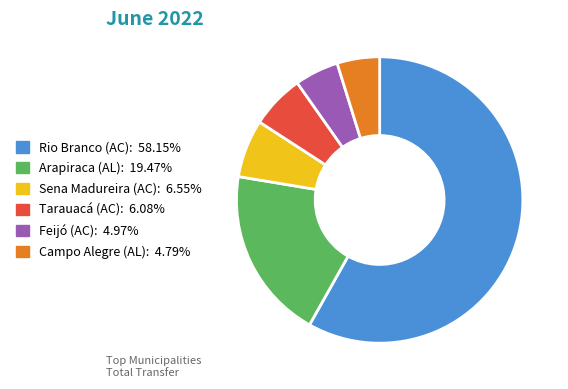

Does Arapiraca (AL) account for over 50% of the chart?

No